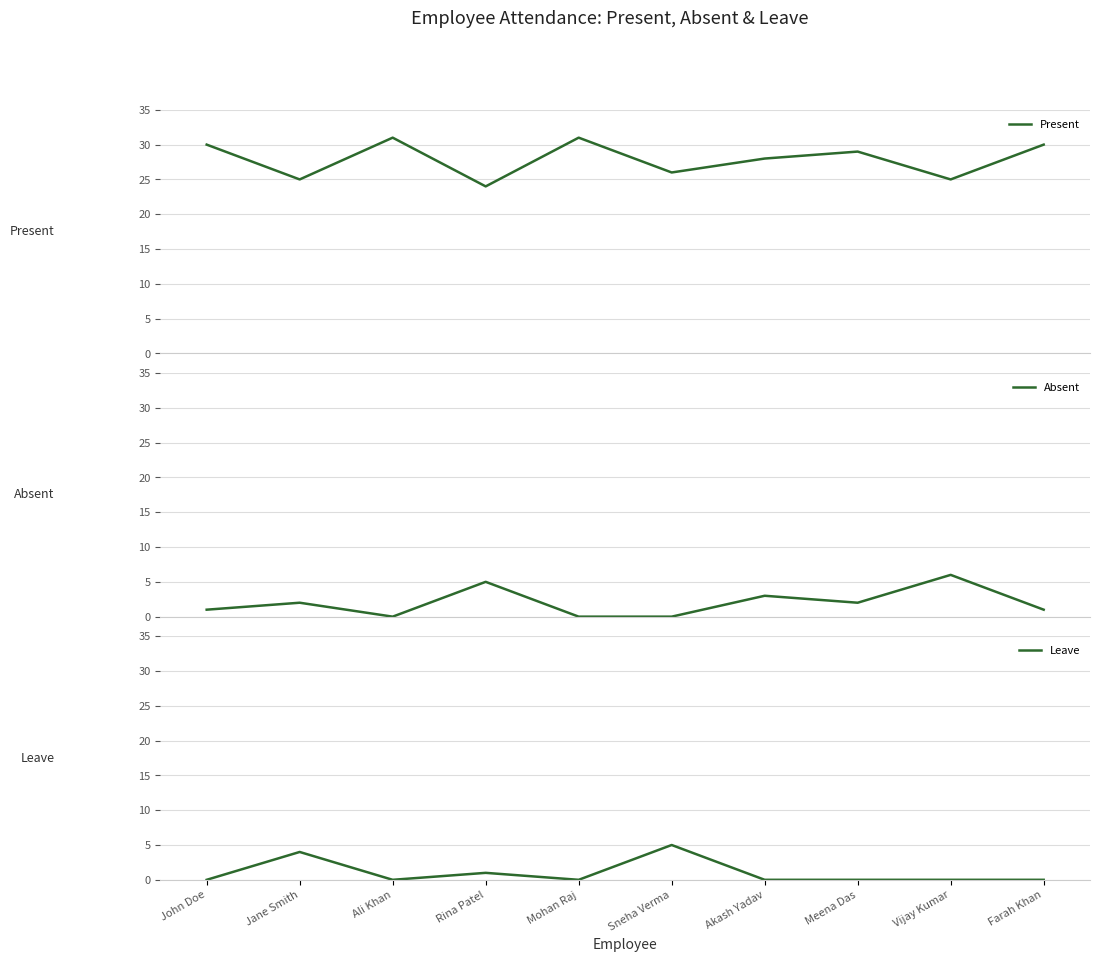

What are all the series names shown in the legend?

Present, Absent, Leave